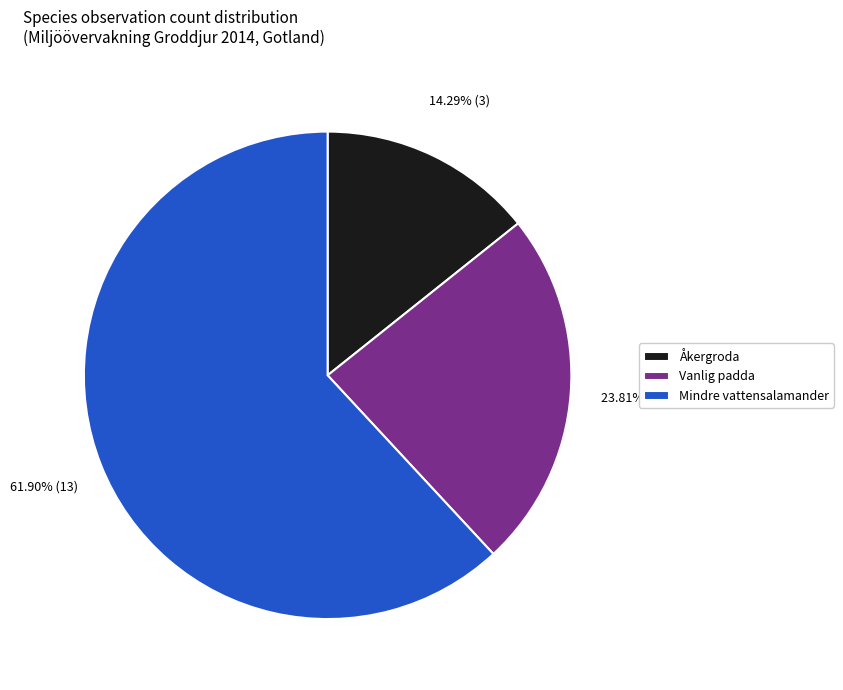

Count the number of slices in the pie.

3